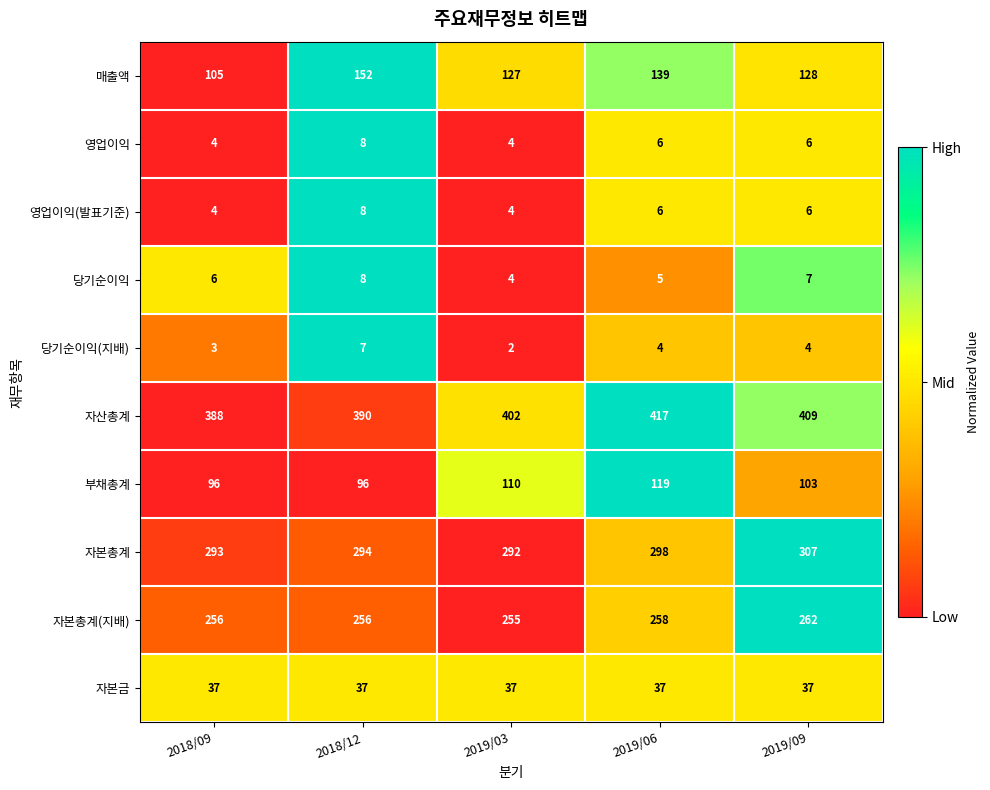

Rank the categories by 자본총계 value from highest to lowest.

2019/09, 2019/06, 2018/12, 2018/09, 2019/03